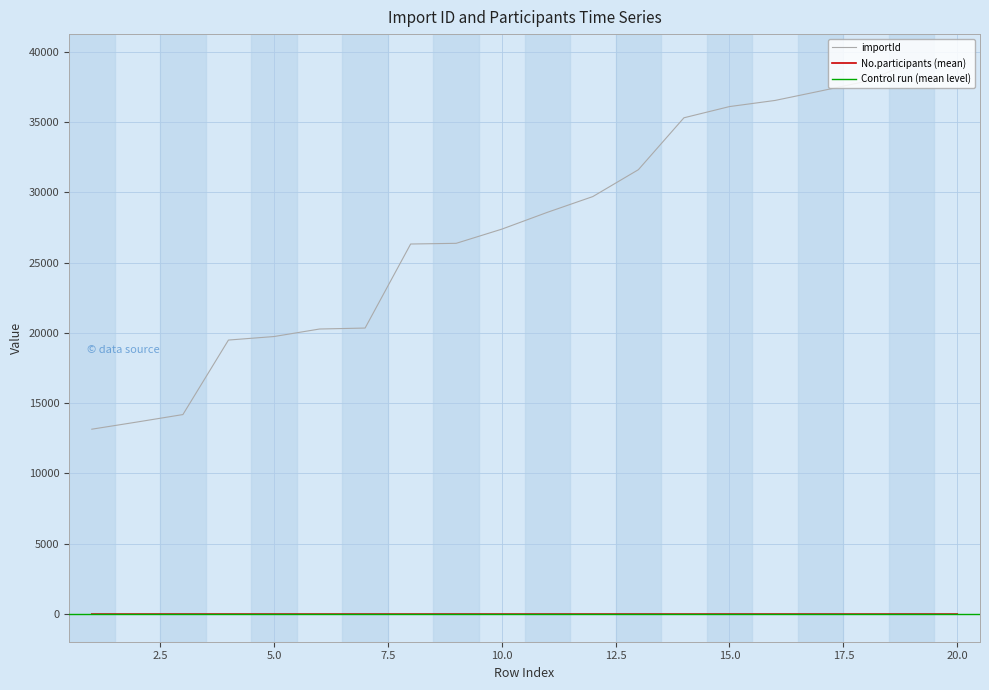

At which label does importId first exceed 28567?

12